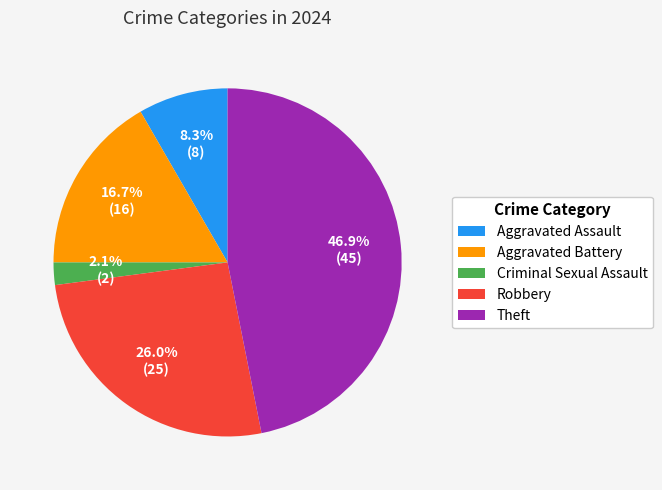

Does any single category account for the majority?

No